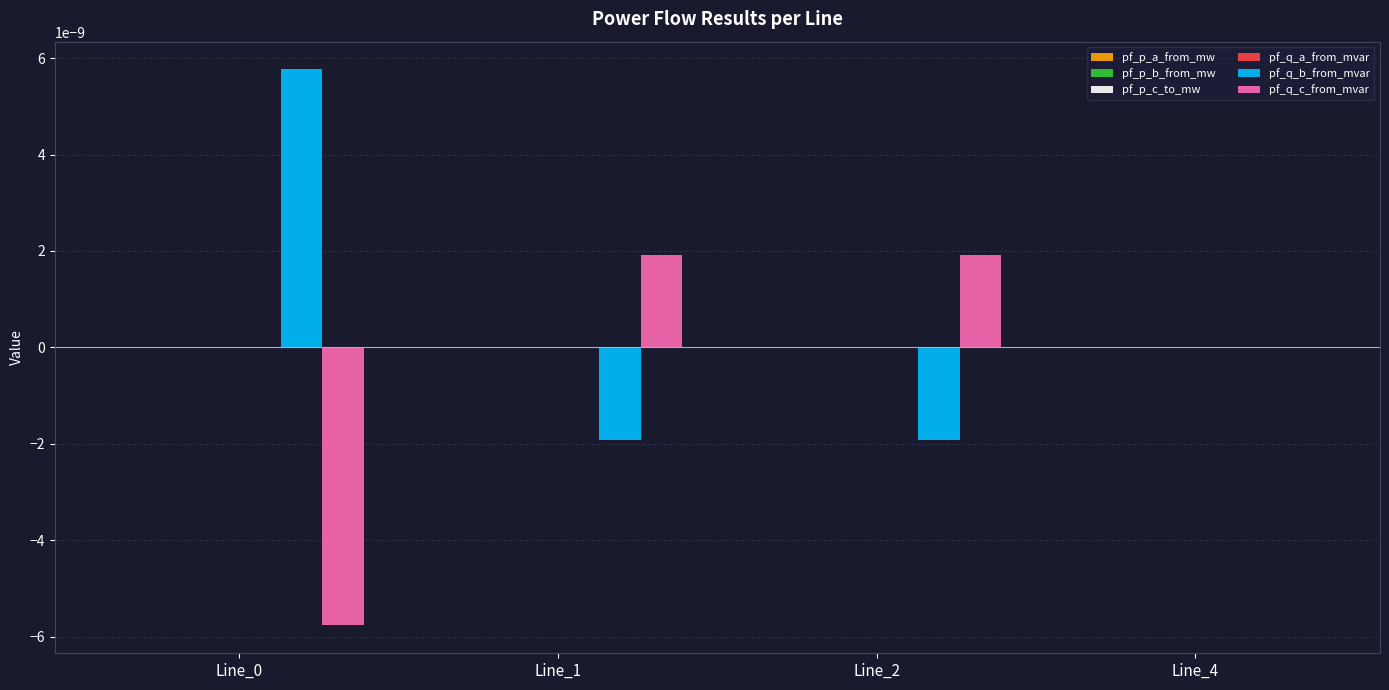

How many groups of bars are there?

4